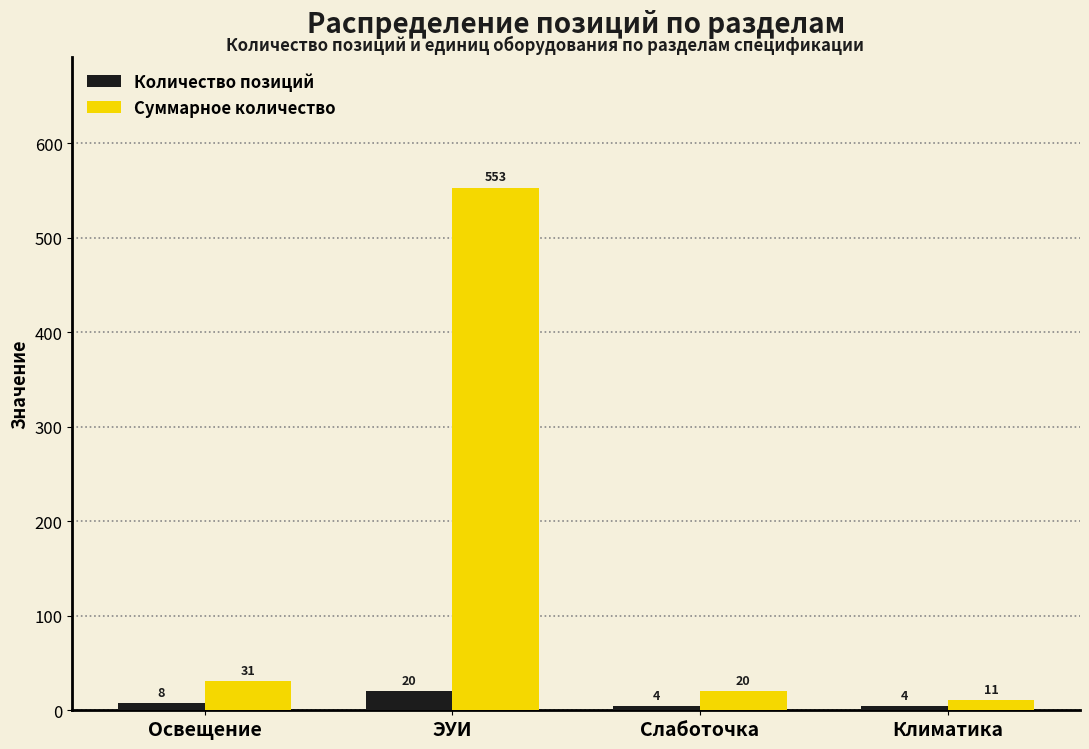

Reading right to left, extract all data points from this chart.

Количество позиций: Климатика=4	Слаботочка=4	ЭУИ=20	Освещение=8
Суммарное количество: Климатика=11	Слаботочка=20	ЭУИ=553	Освещение=31